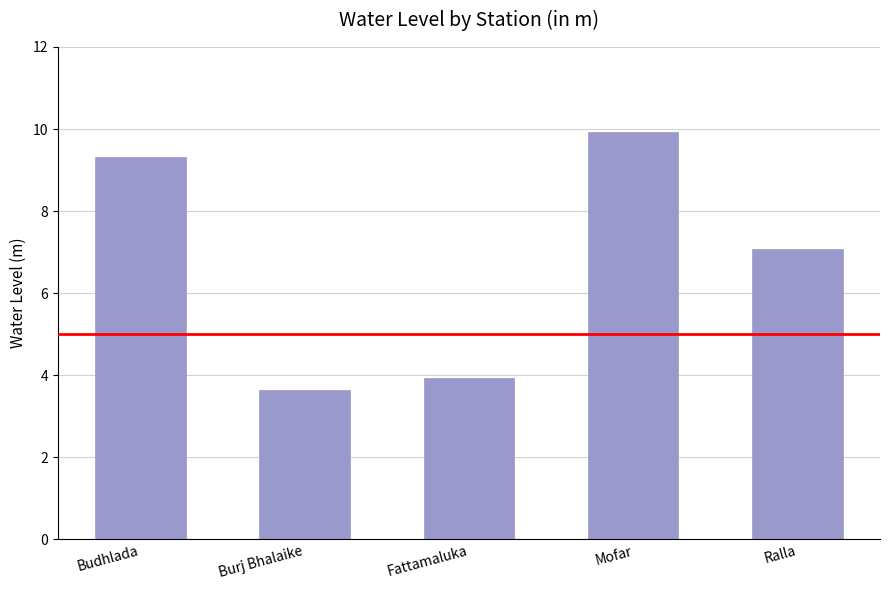

What is the sum of the values at Budhlada and Burj Bhalaike?

13.0